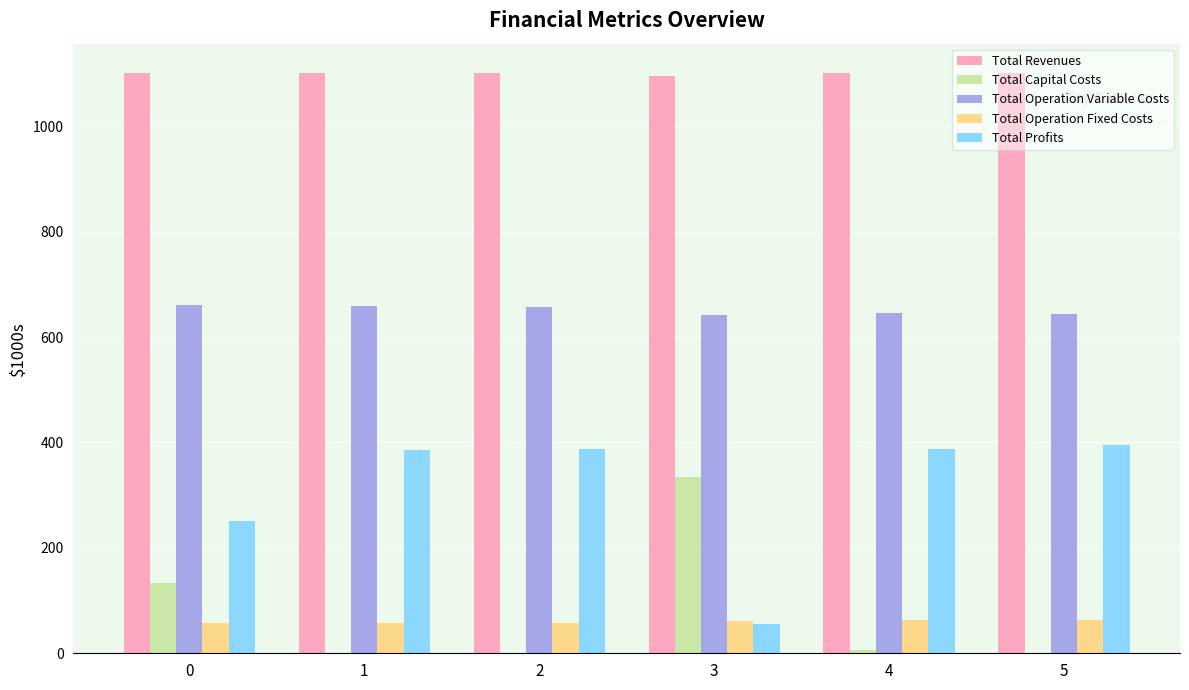

The value of Total Profits at 1 is 572.3. True or false?

False